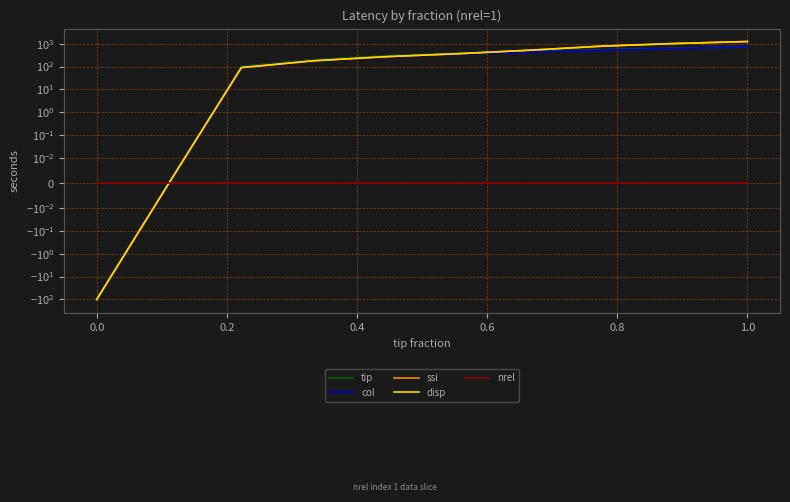

True or false: nrel and col intersect in this chart.

False